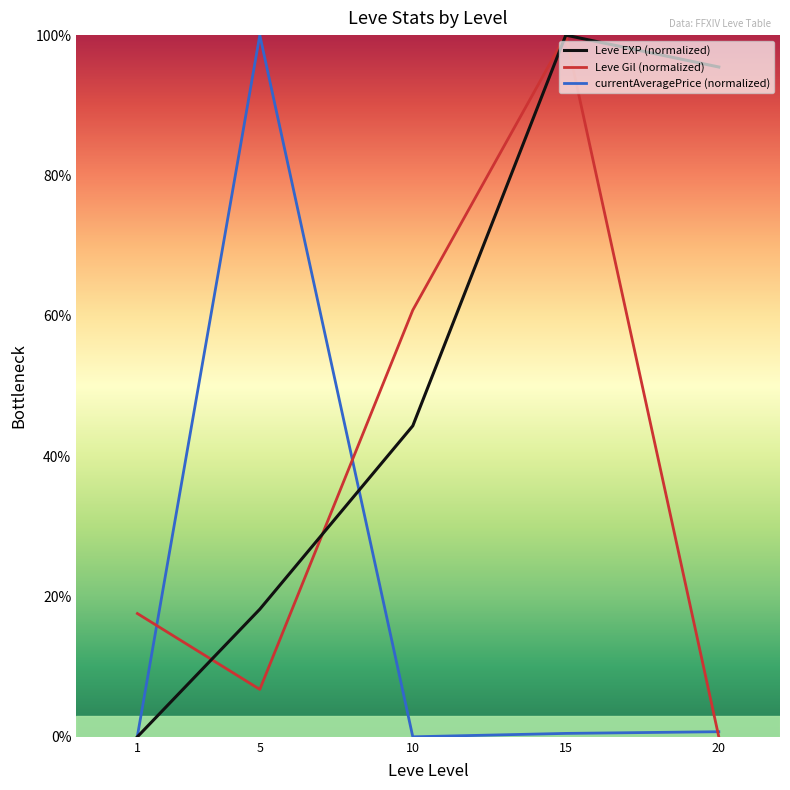

At which category is the sum across all series the highest?

15